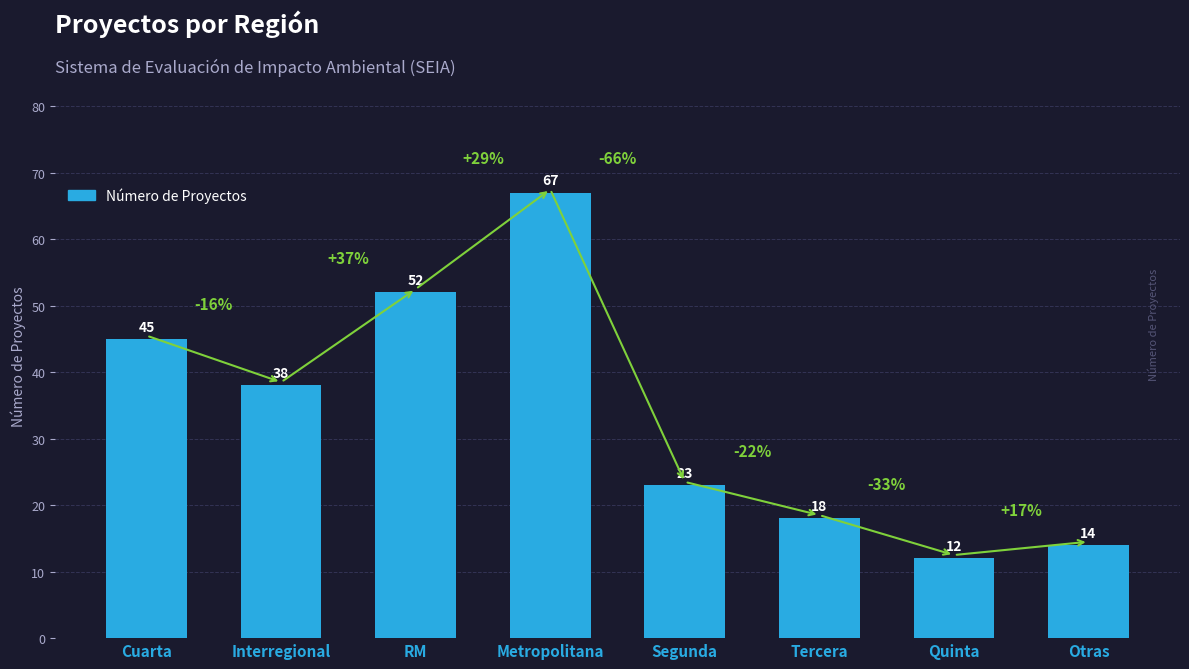

Reading left to right, list all the values displayed in this chart.

45	38	52	67	23	18	12	14